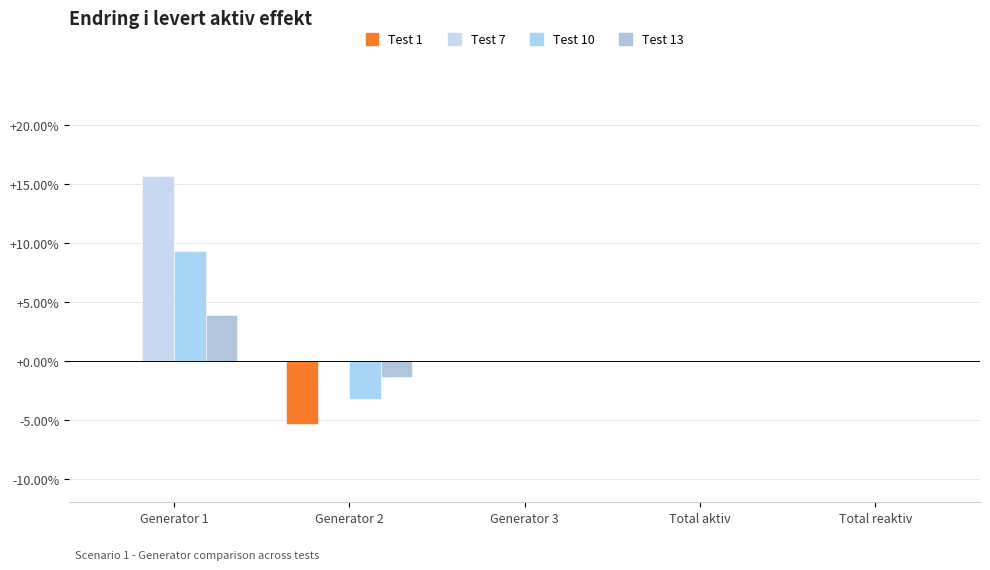

Is the value of Test 10 at Generator 2 greater than the value of Test 7 at Total reaktiv?

No